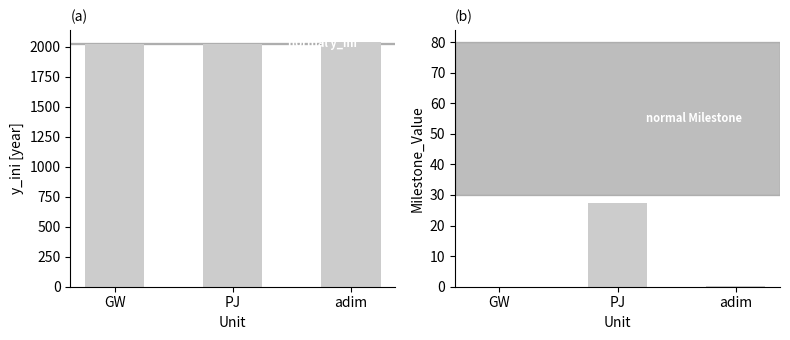

What is the label of the 3rd bar from the right?

GW